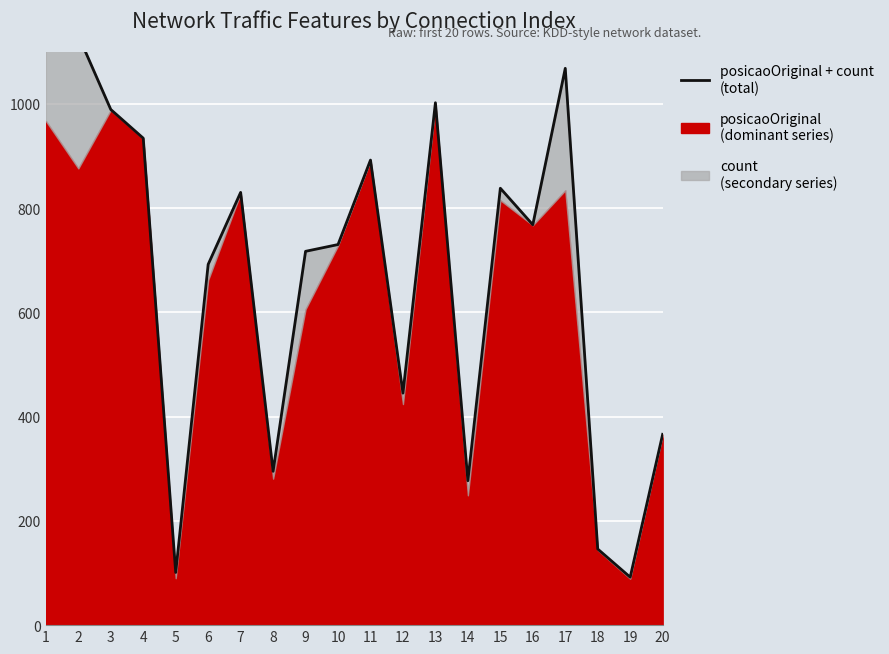

Reading right to left, list all the values displayed in this chart.

20=366	19=92	18=146	17=1068	16=768	15=838	14=277	13=1002	12=445	11=892	10=730	9=717	8=295	7=830	6=692	5=101	4=934	3=989	2=1131	1=1249